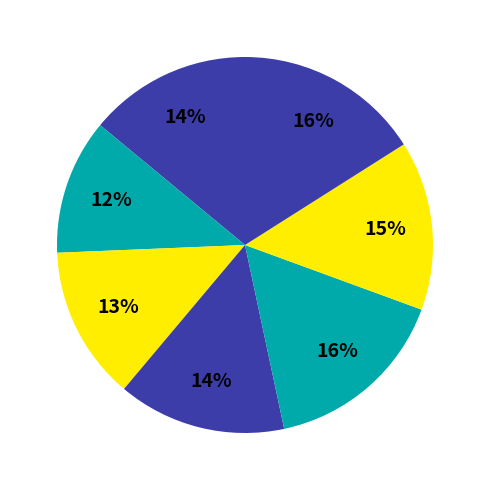

How many segments does this pie chart have?

7